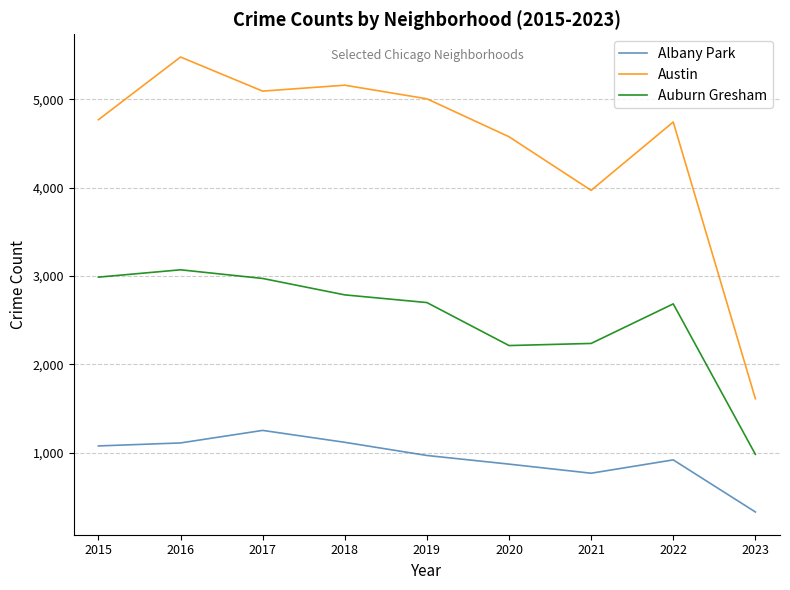

True or false: Auburn Gresham has more than 2 points higher than both neighbors.

False